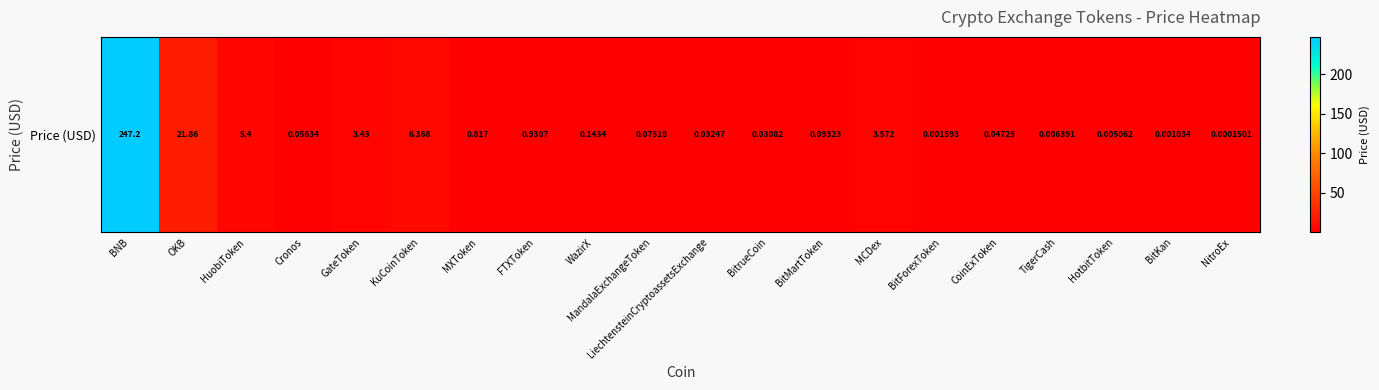

Where is the data nearest to the value 123?

OKB